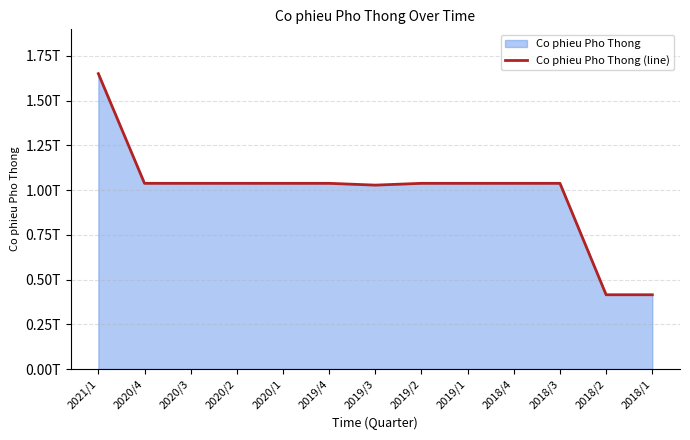

Rank the categories by value from lowest to highest.

2018/2, 2018/1, 2019/3, 2020/4, 2020/3, 2020/2, 2020/1, 2019/4, 2019/2, 2019/1, 2018/4, 2018/3, 2021/1